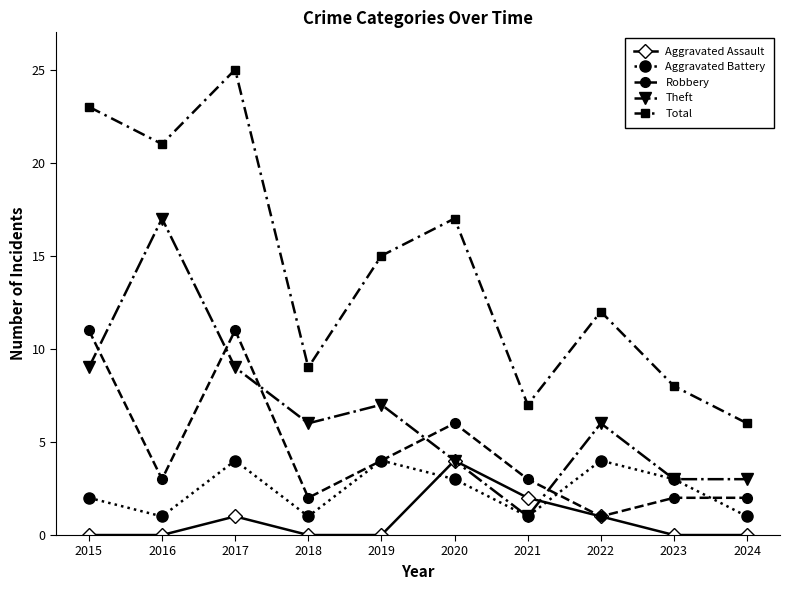

The value of Aggravated Assault at 2015 is -3. True or false?

False